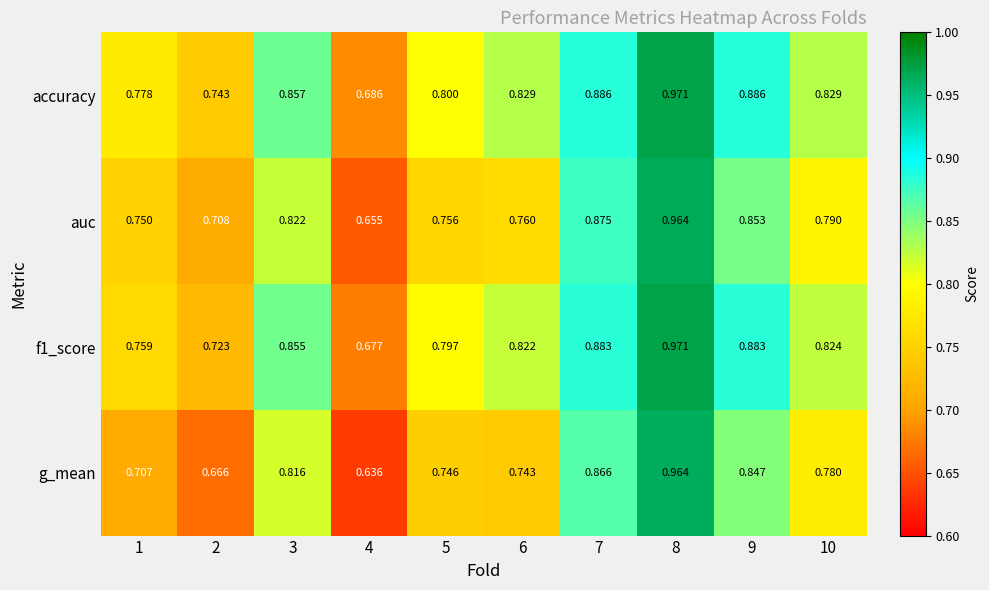

Which series has the largest range (max minus min)?

g_mean